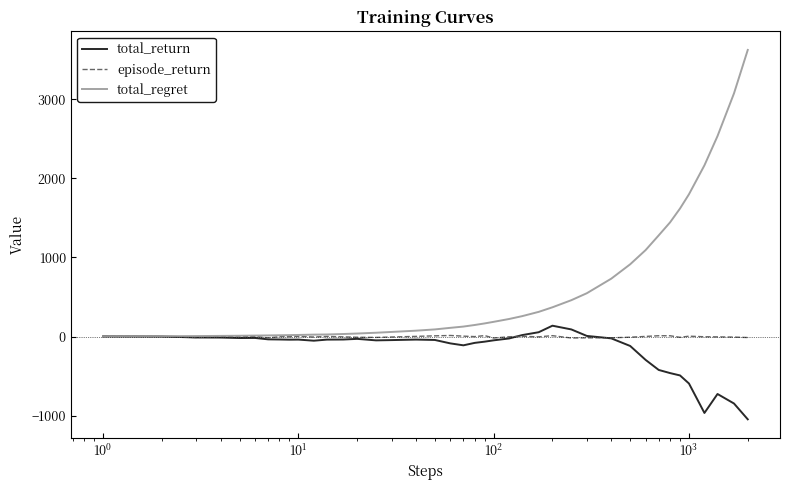

Rank the series by their average value, from highest to lowest.

total_regret, episode_return, total_return